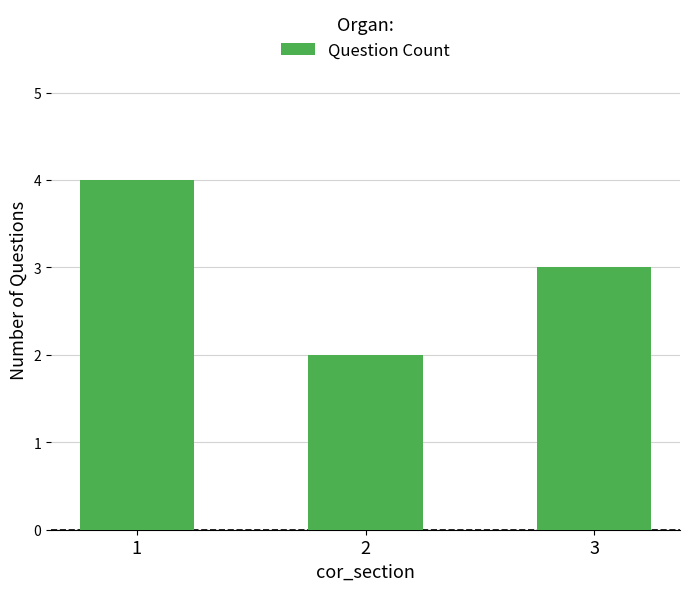

At which label is the value closest to 3?

3